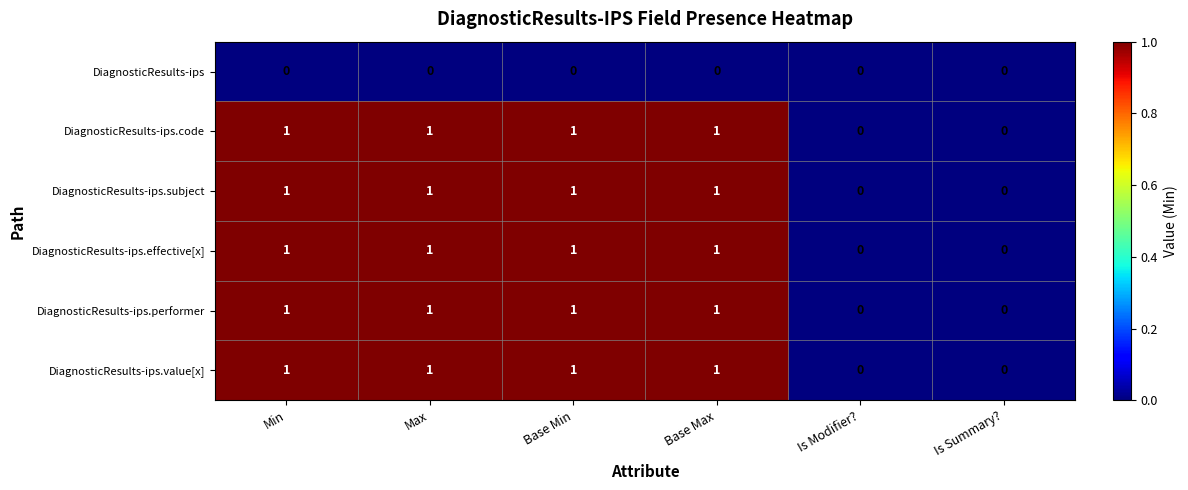

The value of DiagnosticResults-ips.effective[x] at Is Modifier? is 0. True or false?

True